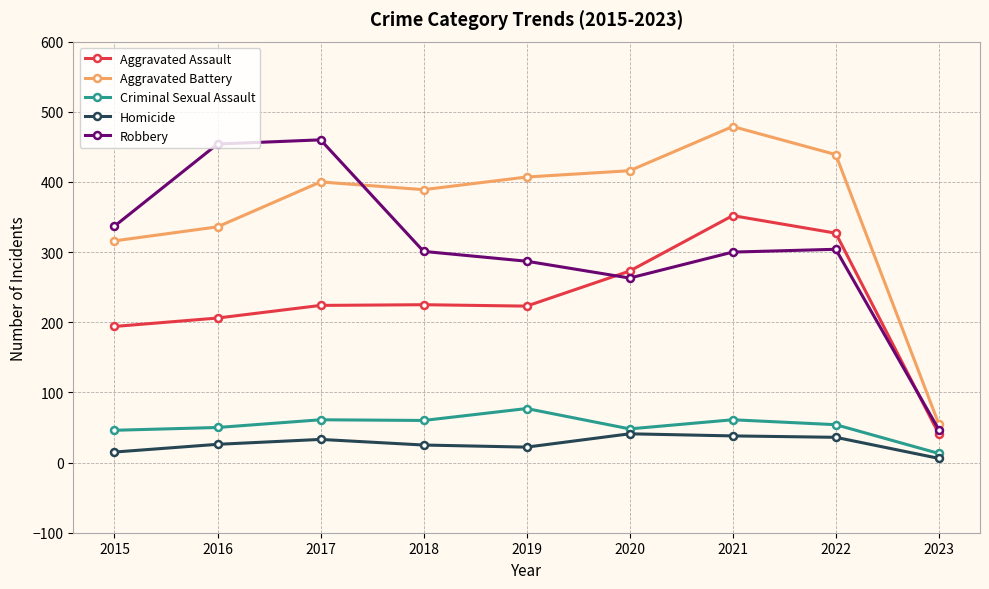

Between 2022 and 2023, which series saw the biggest shift?

Aggravated Battery